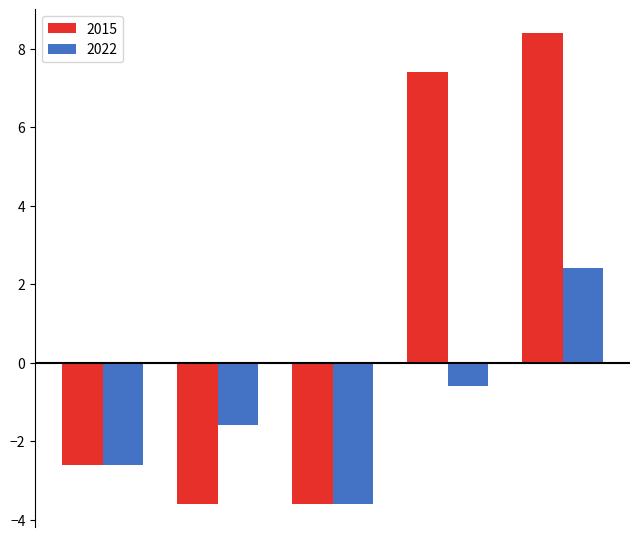

What is the value of the 2015 bar at the 3rd from the left?

-3.6